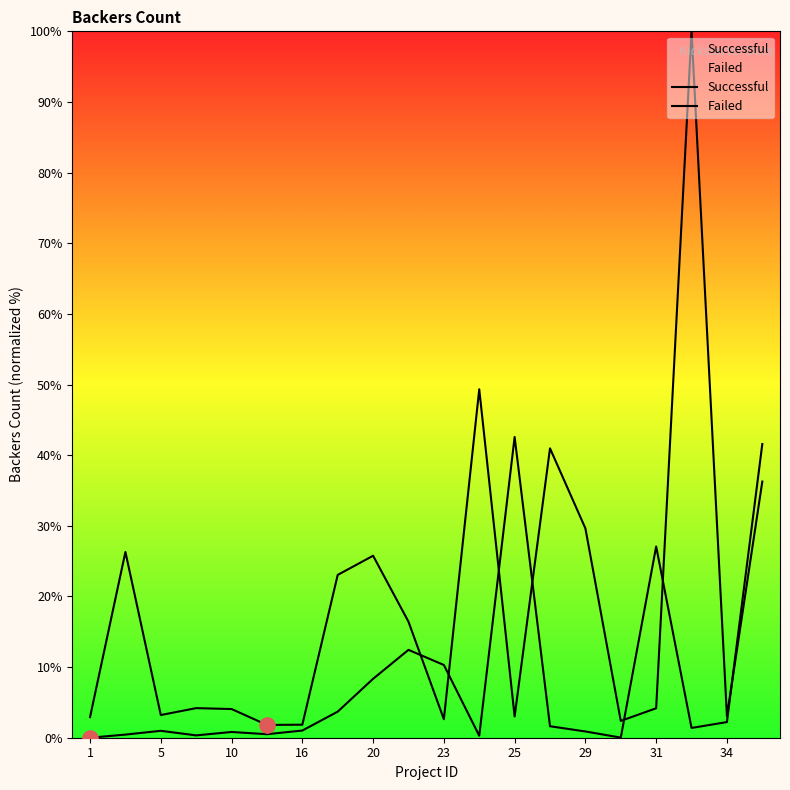

Which series reaches the minimum Y coordinate?

Failed